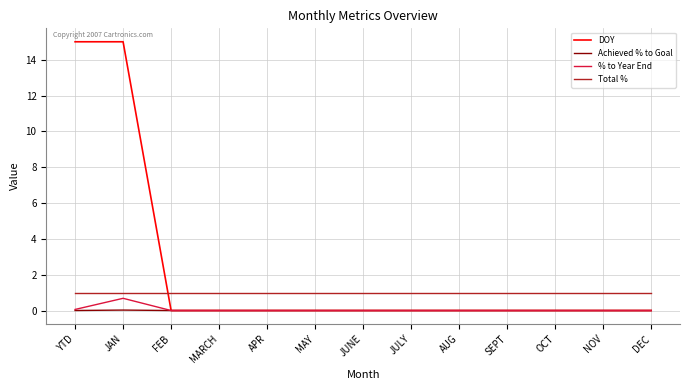

At which category is the sum across all series the highest?

JAN